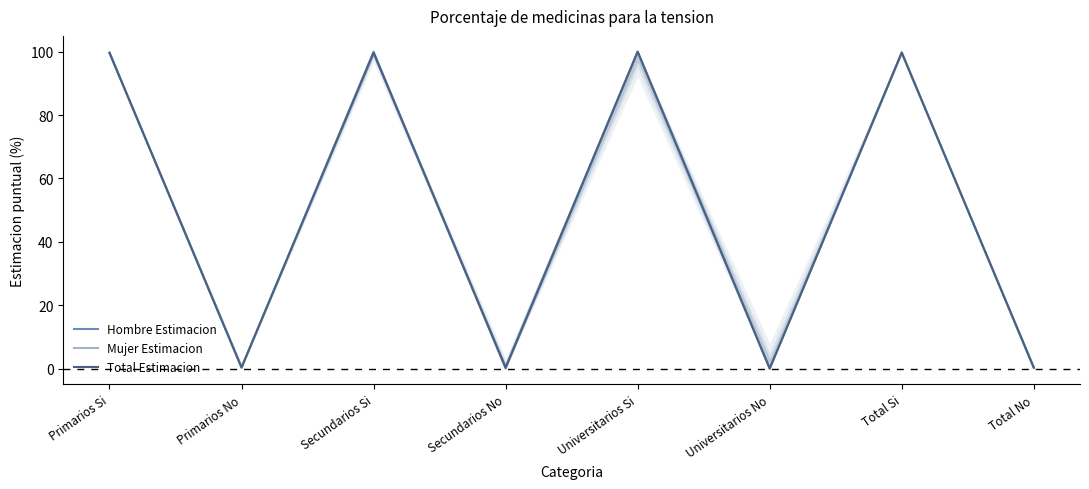

Which series has the largest range (max minus min)?

Hombre Estimacion